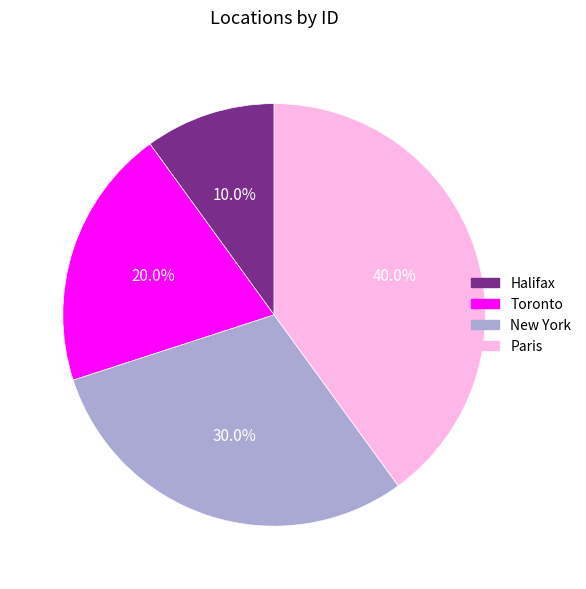

Which category has the biggest portion of the pie?

Paris